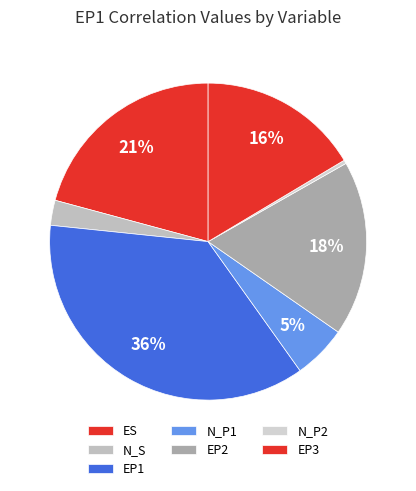

Which category has the biggest portion of the pie?

EP1